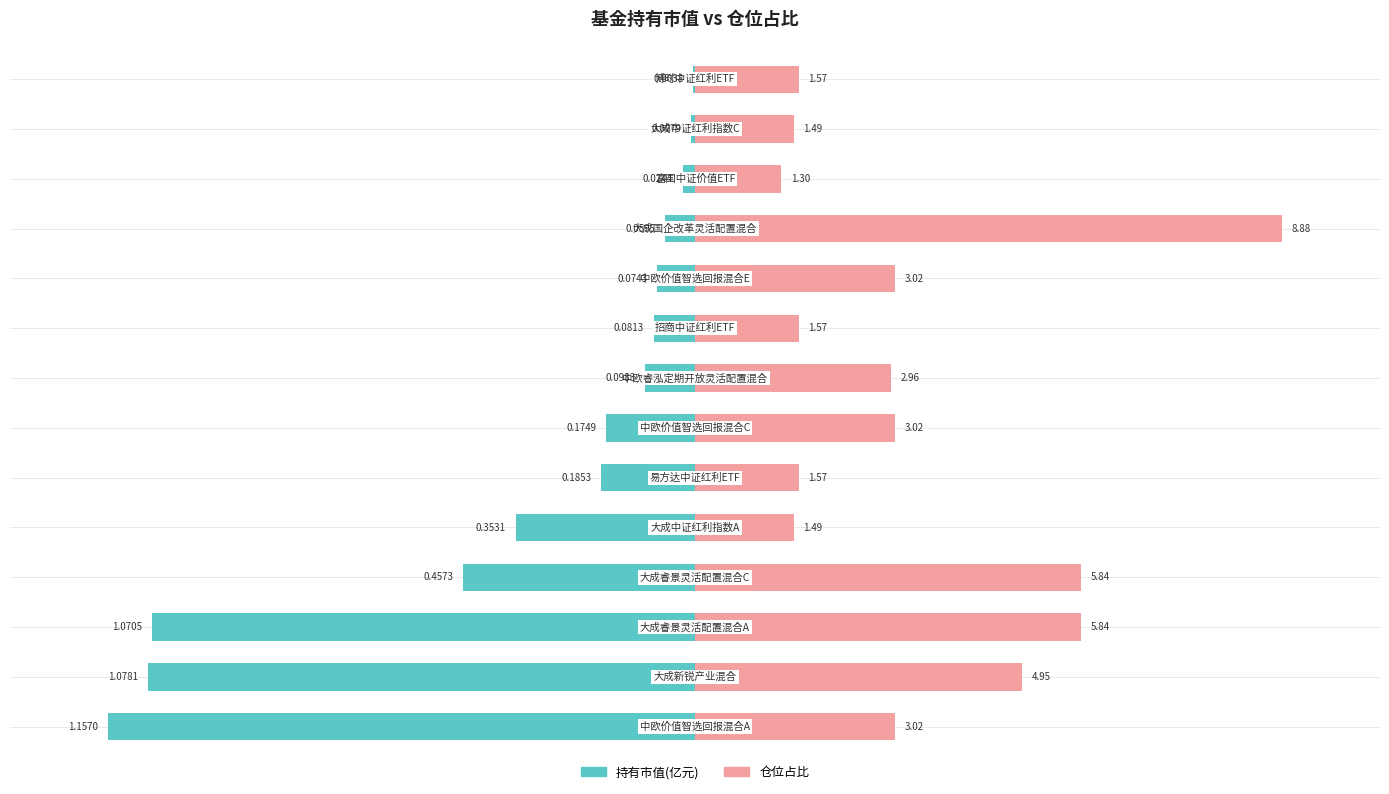

Which has a higher value, 12 or 7?

12